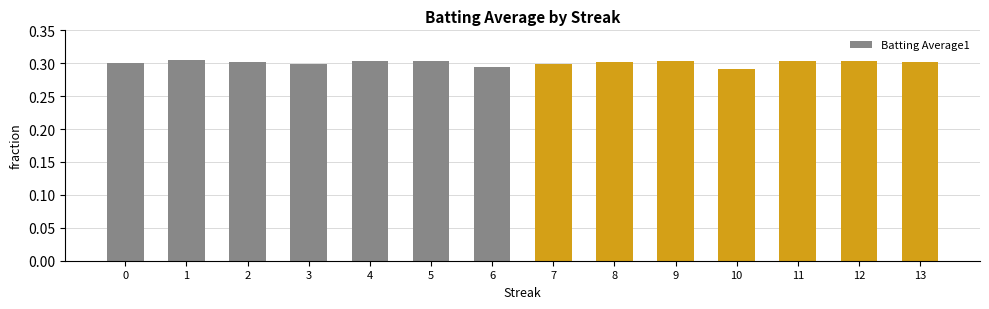

What is the sum of the values at 13 and 8?

0.6